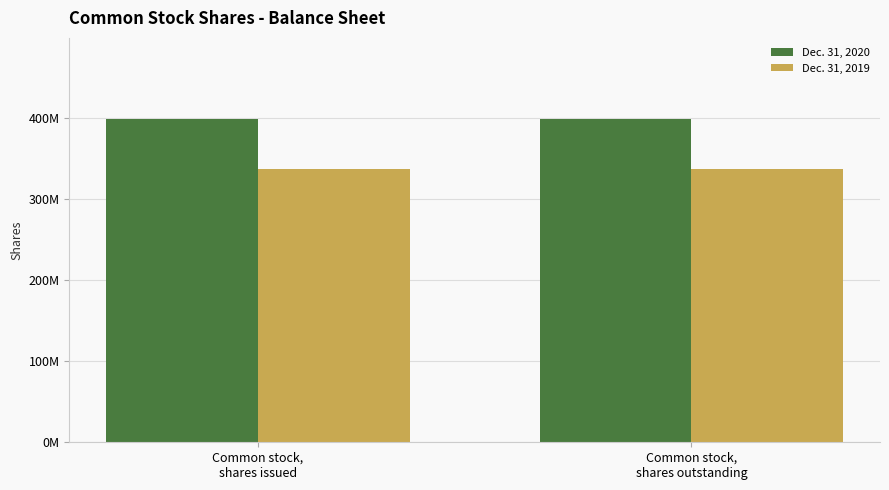

What is the average value of the Dec. 31, 2020 series?

398787678